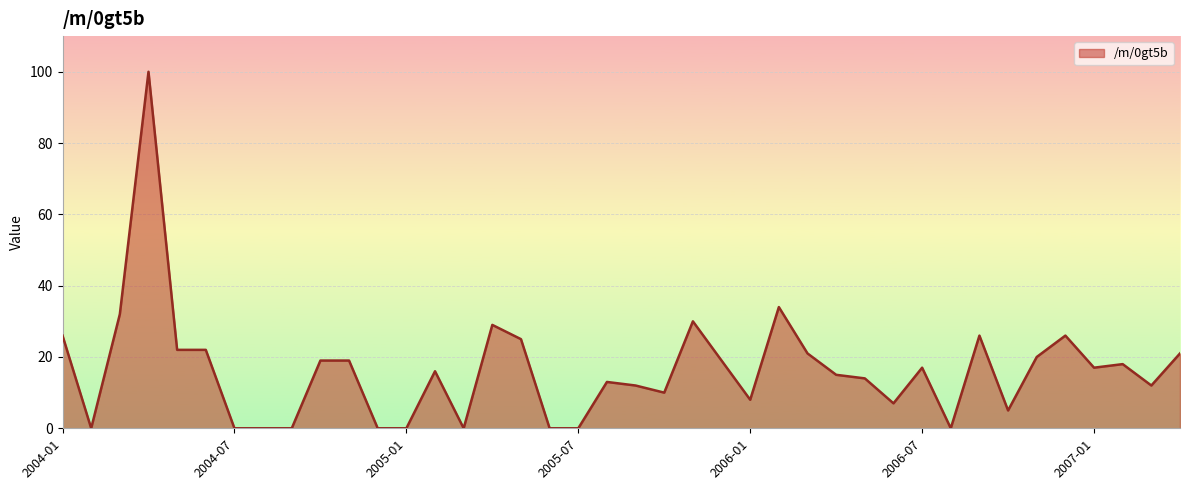

What is the difference between the maximum and minimum values?

100